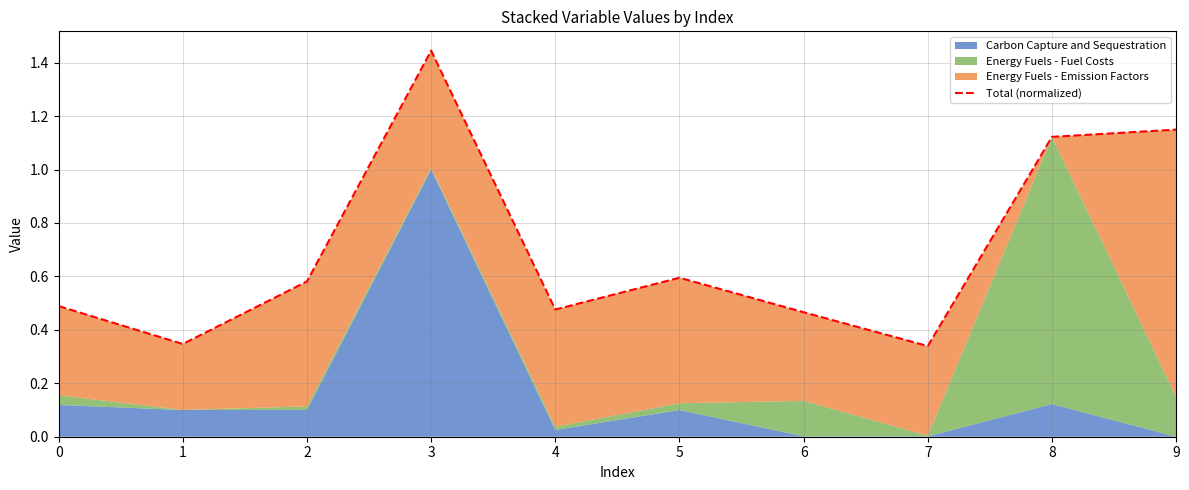

Is it true that the value at 3 is 1.4?

True